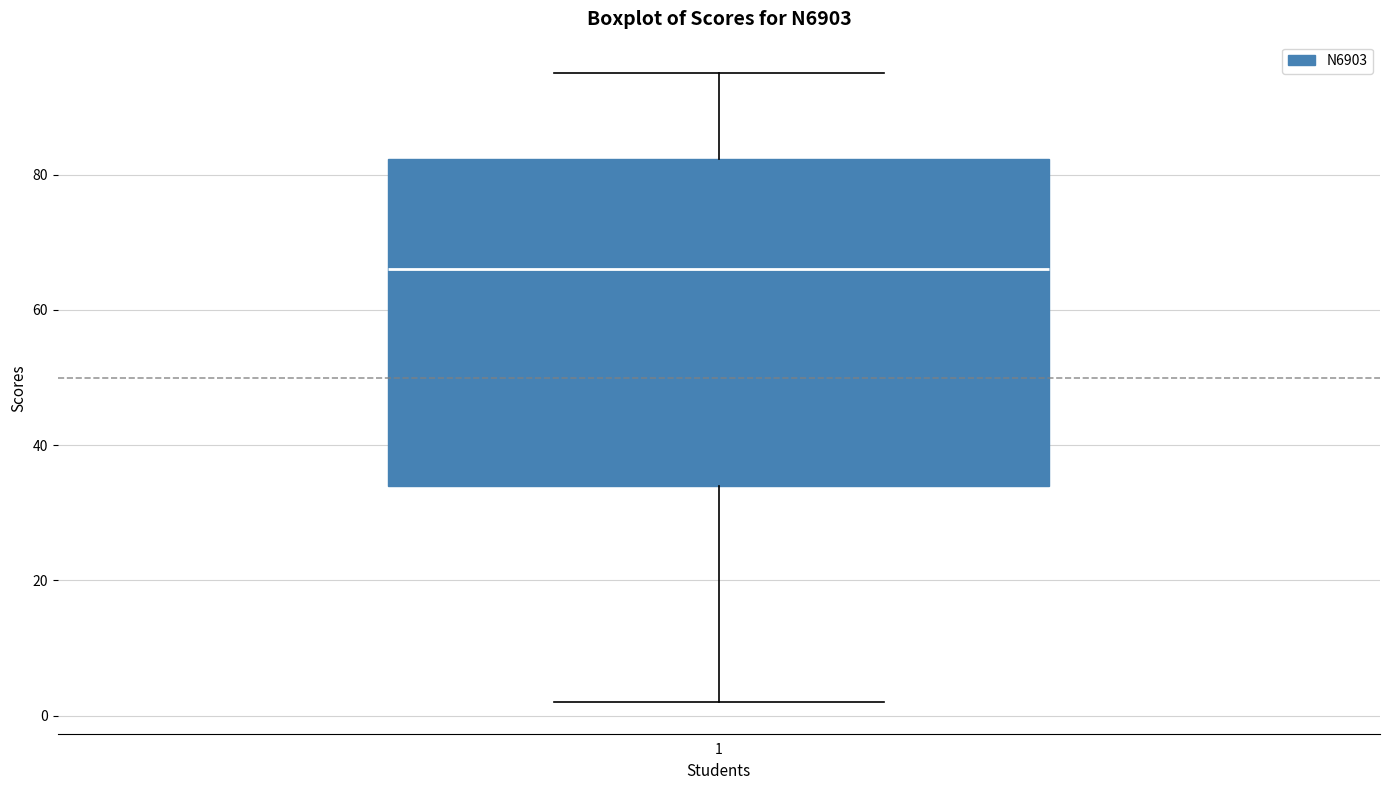

Read this box plot against the y-axis: the position of the median line, the range covered by the box, and the ends of both whiskers. The values are not printed on the chart, so give them approximately, as read against the axis.

median 66, box 34 to 82, whiskers 2 to 96